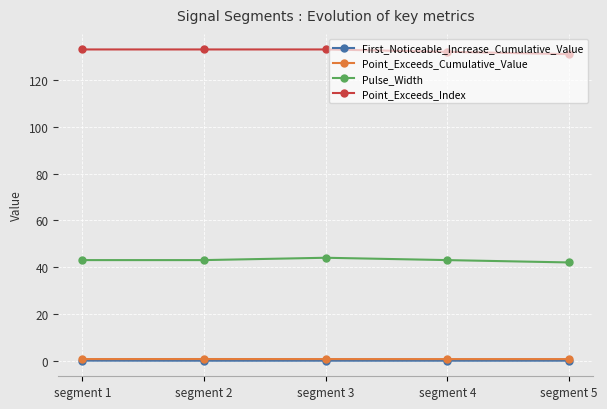

What is the maximum value shown in the chart?

133.0